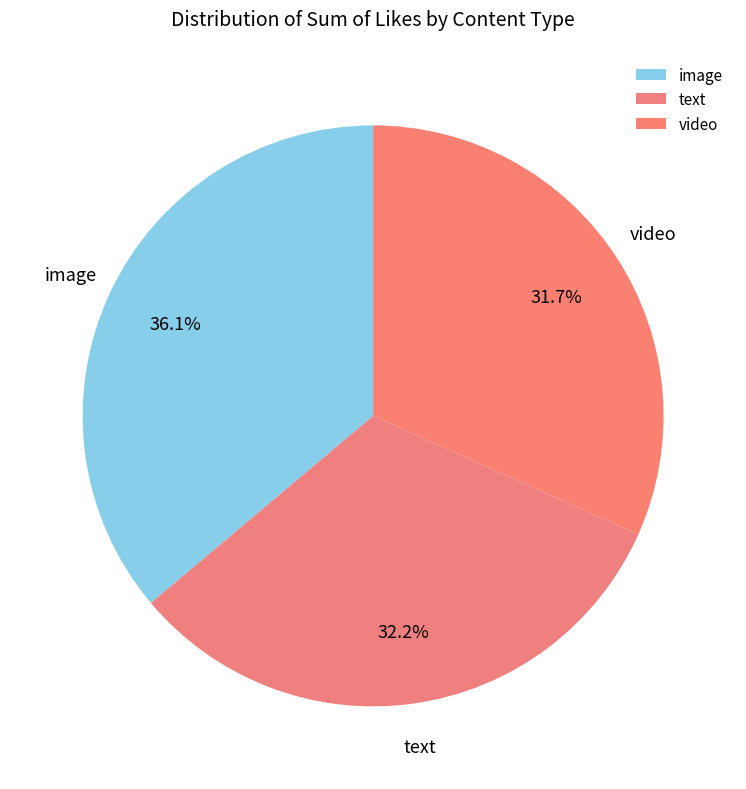

To the nearest percent, what is the difference between the text and image slice percentages?

4%